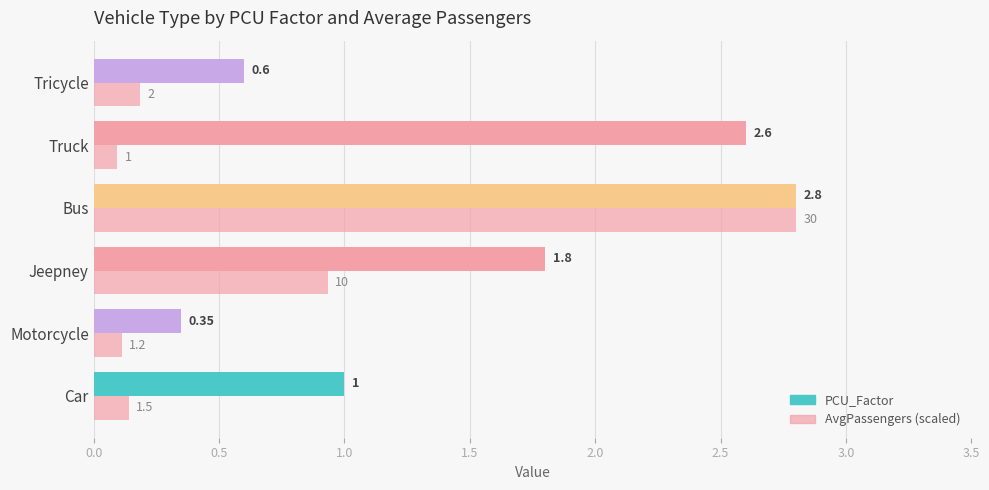

How many distinct data groups are displayed?

2